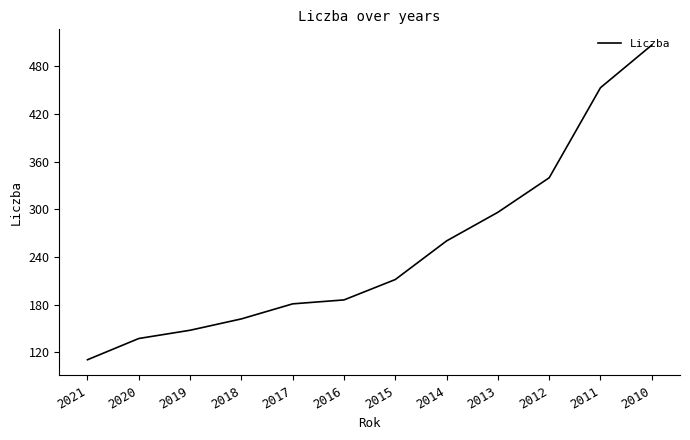

What is the greatest value displayed?

506.9